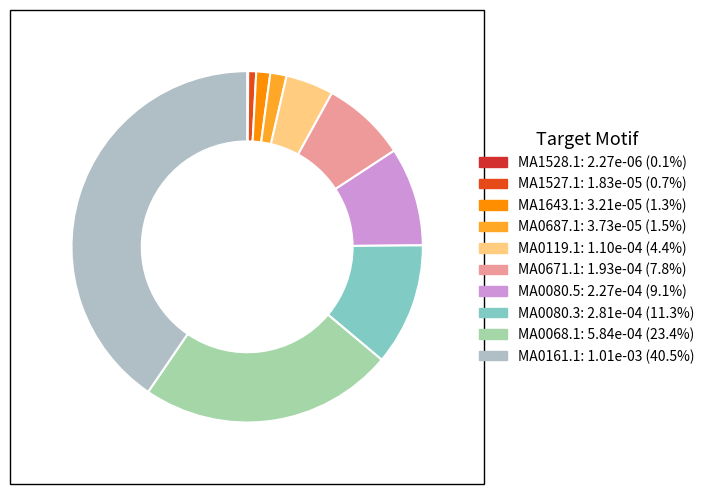

Is MA0080.3 the majority of the pie?

No